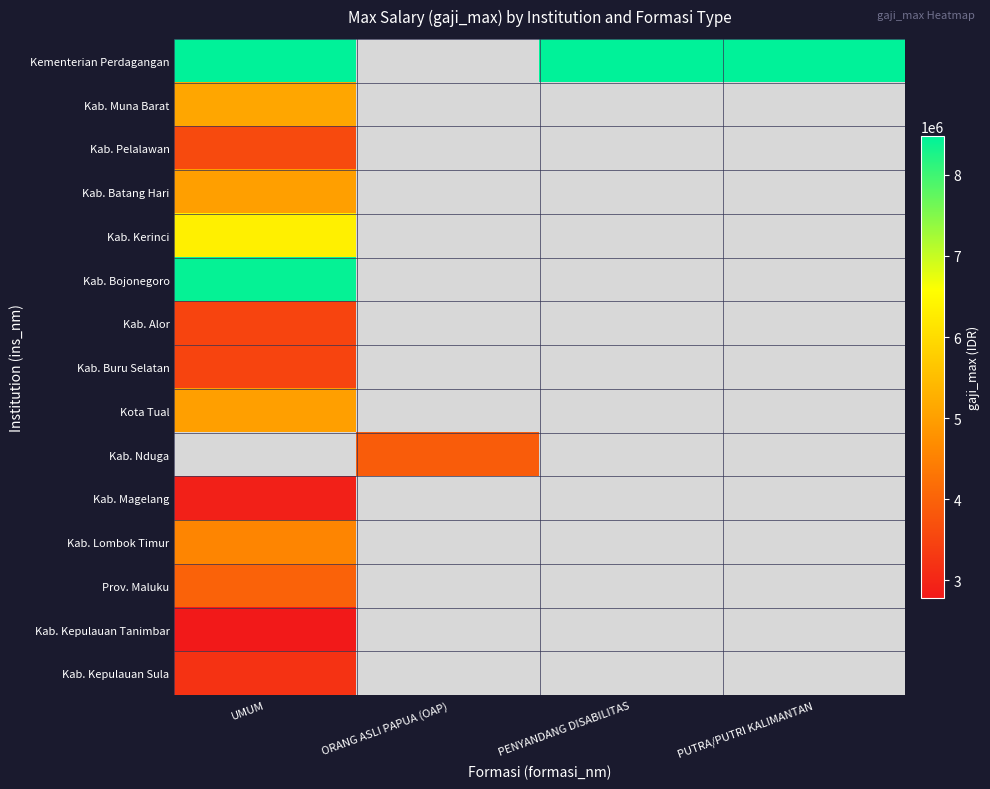

How many series are shown in this chart?

15